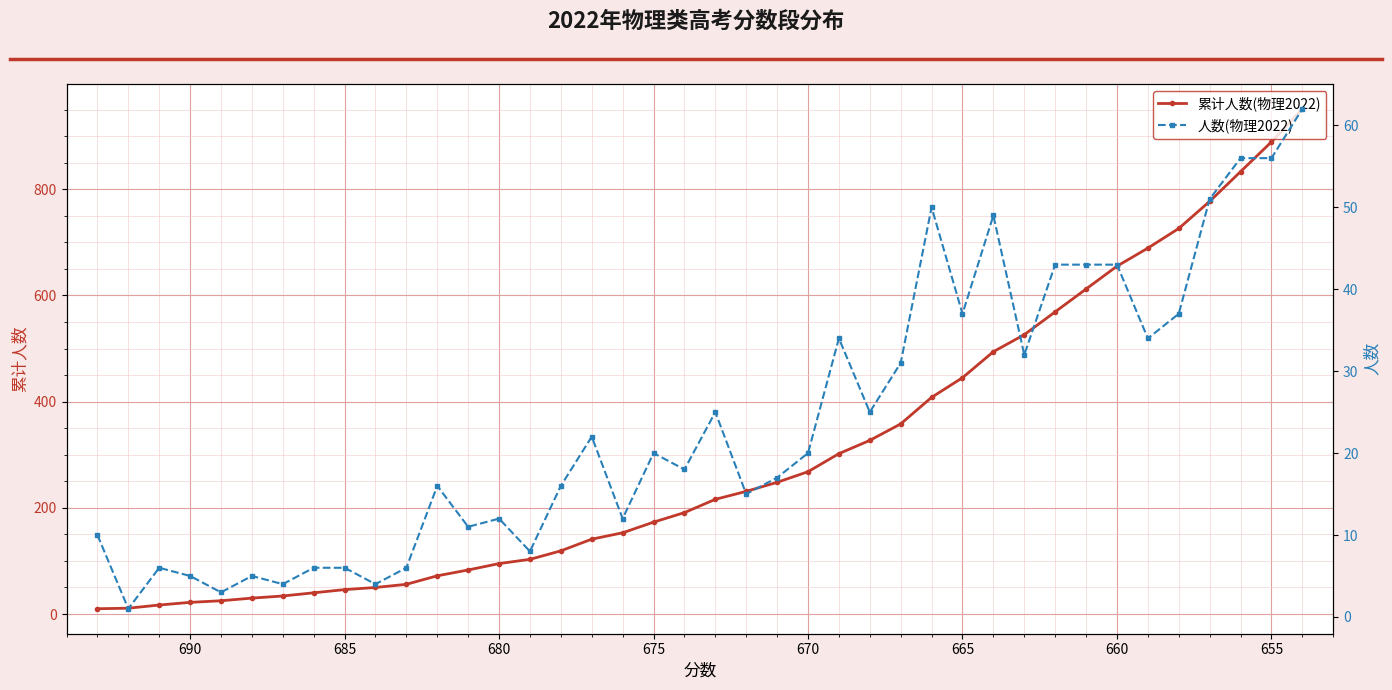

List the series in order of their peak value, highest first.

累计人数(物理2022), 人数(物理2022)